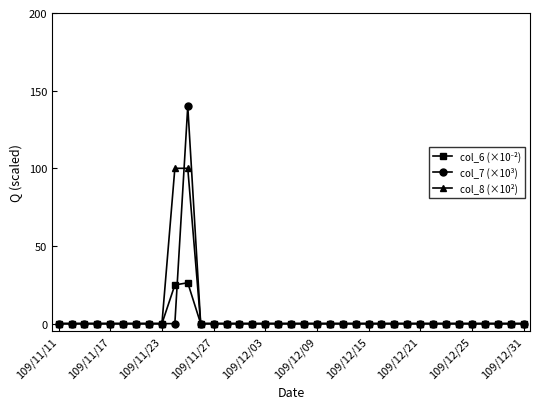

Count the number of categories in the chart.

37